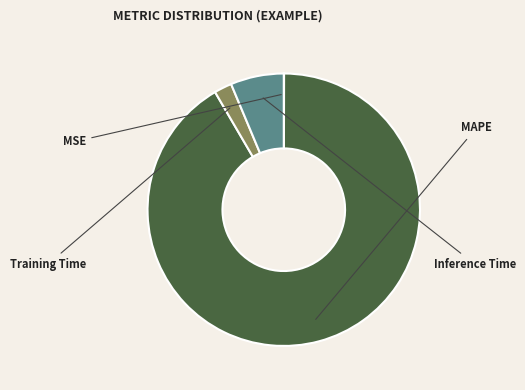

What is the smallest slice in the pie chart?

MSE